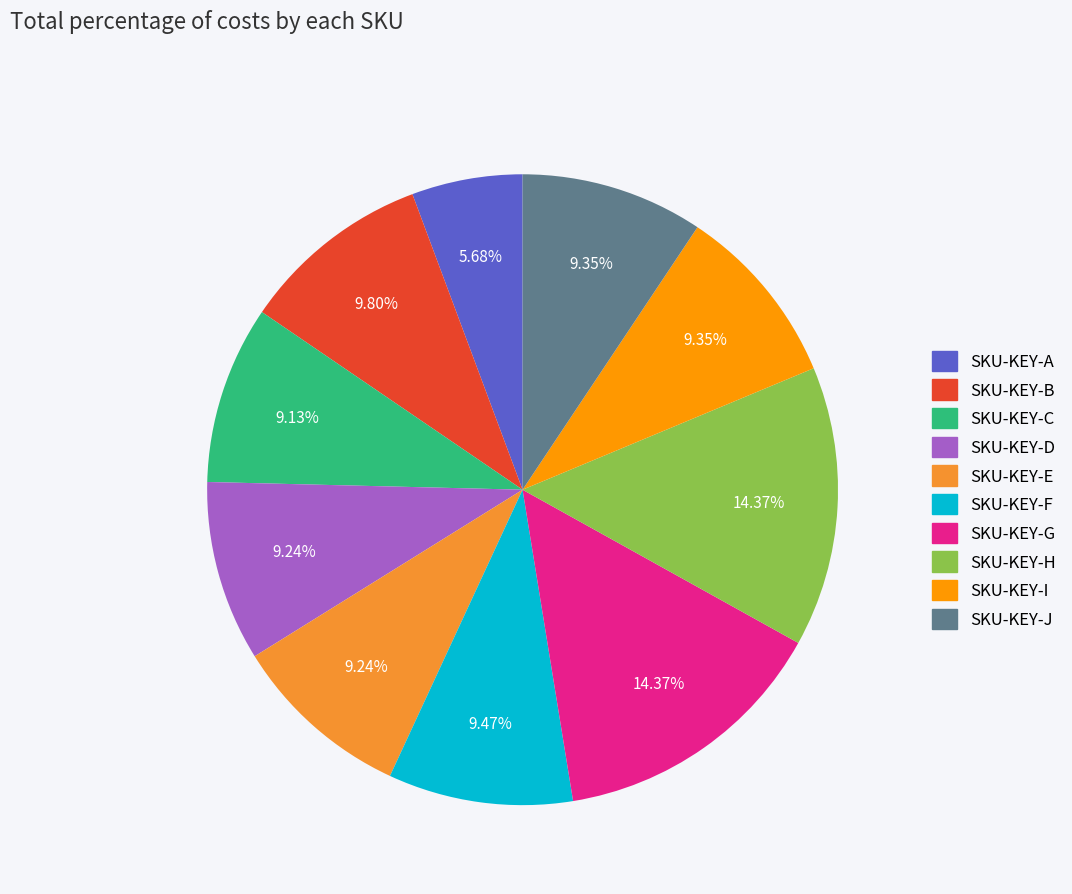

To the nearest percent, what is the combined percentage of SKU-KEY-G and SKU-KEY-B?

24%